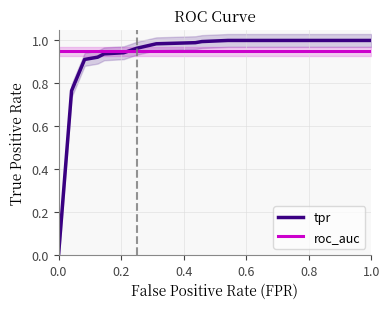

Which series has the largest total across all categories?

roc_auc